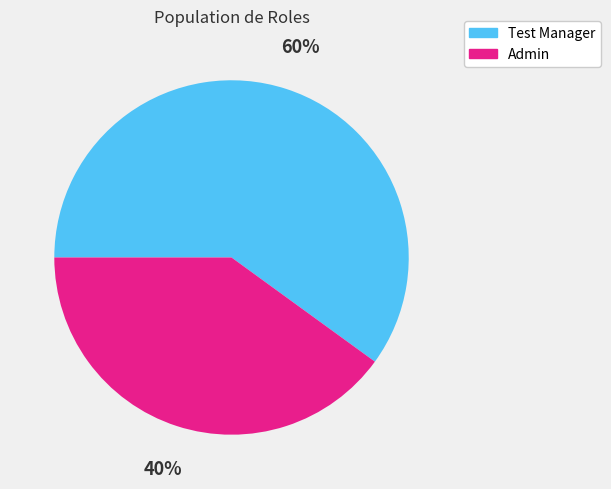

Which slice is the largest?

Test Manager